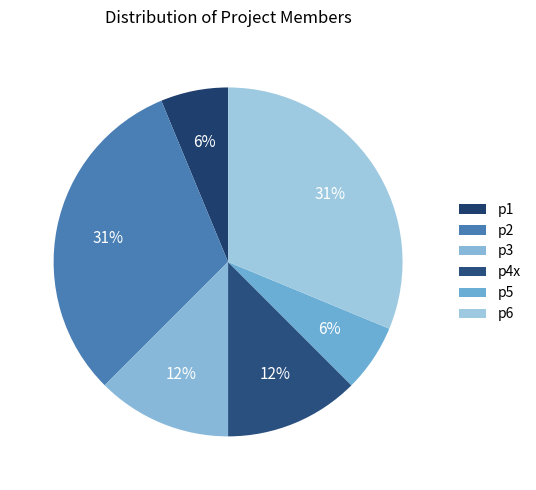

Count the number of slices in the pie.

6